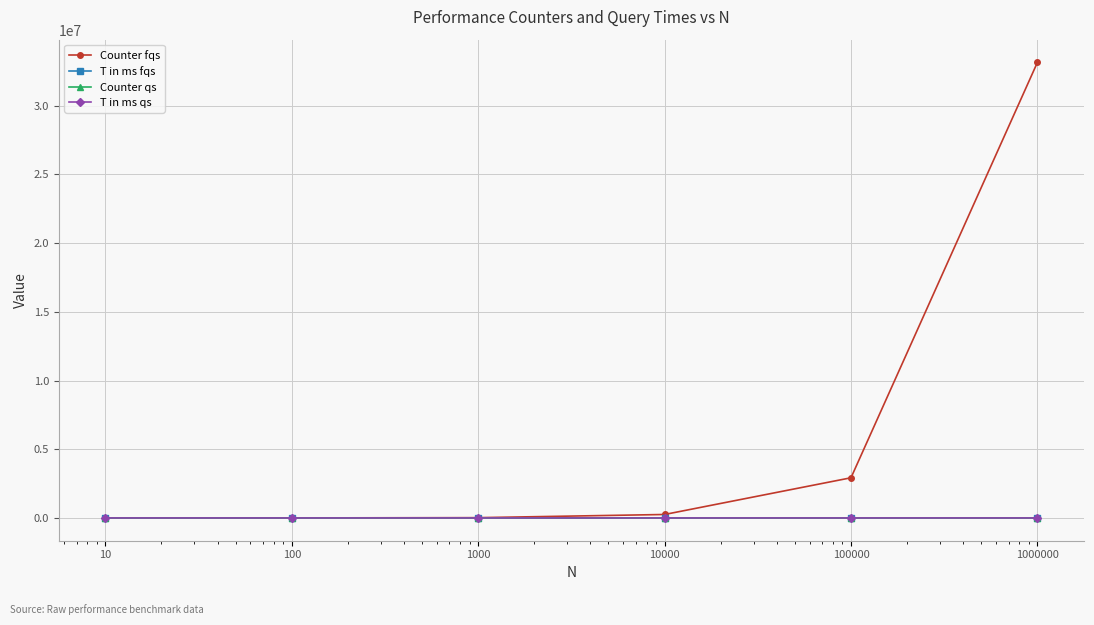

Which series has the largest total across all categories?

Counter fqs